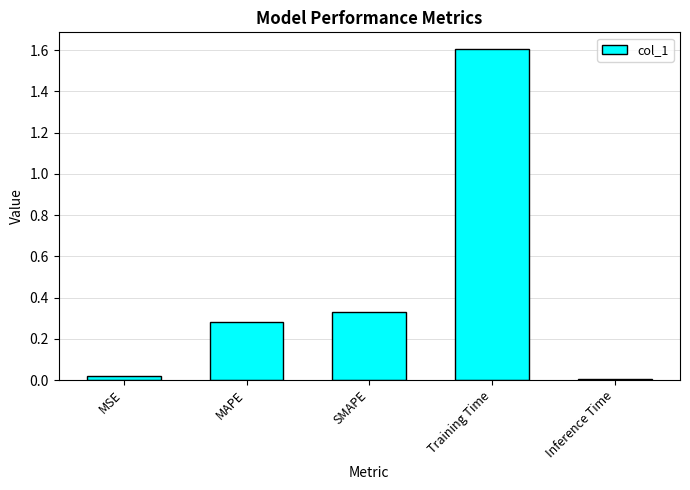

What position from the left is MAPE?

2